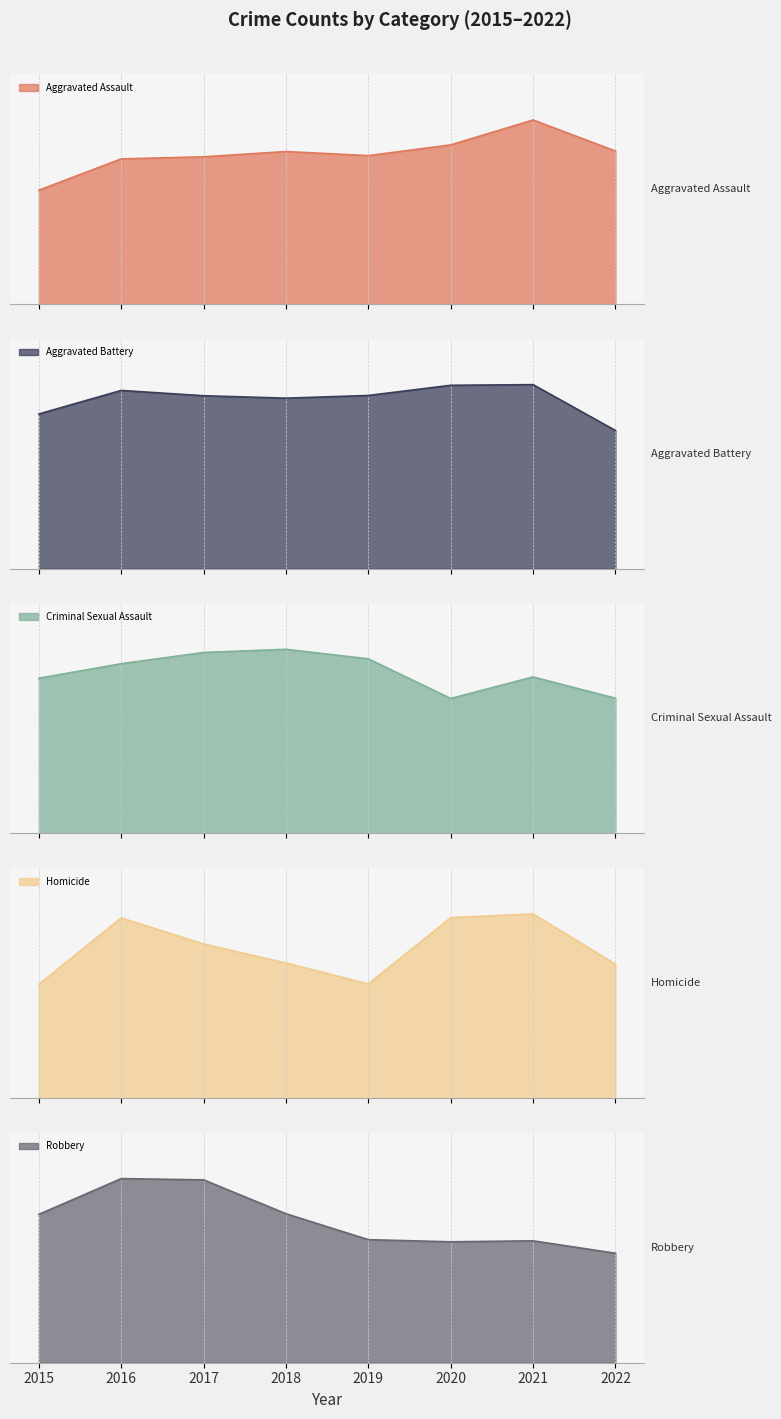

True or false: Homicide and Criminal Sexual Assault intersect in this chart.

False